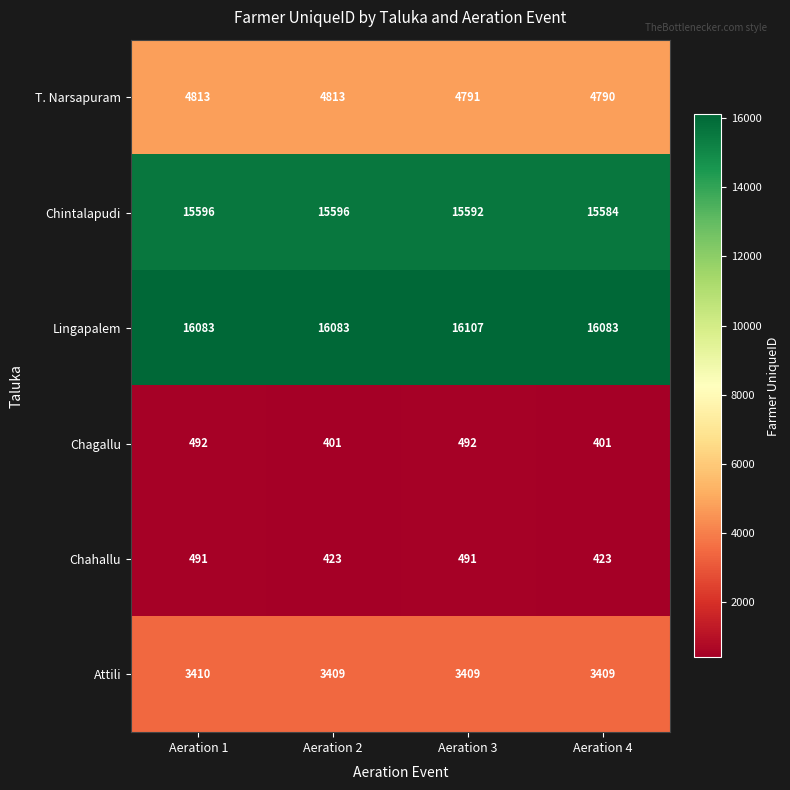

What is the difference between the highest and lowest values at Aeration 4?

15682